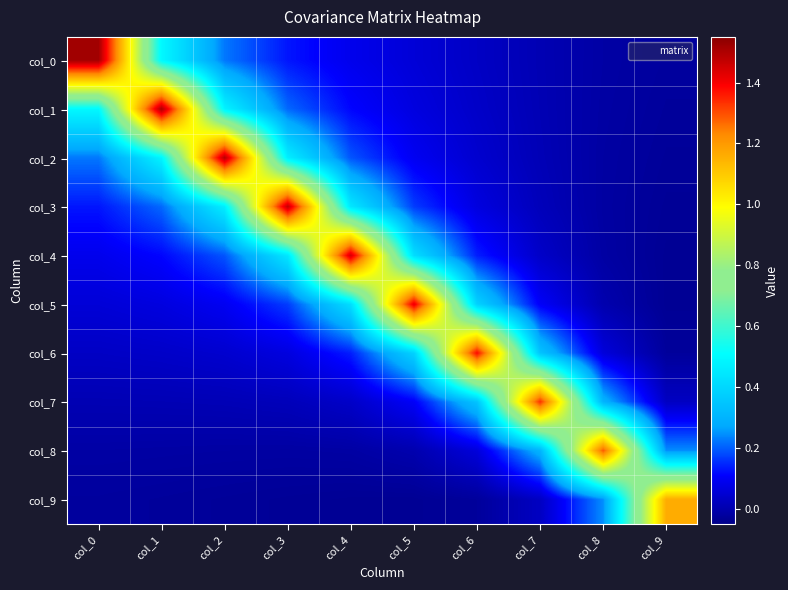

Which series has the largest range (max minus min)?

col_0